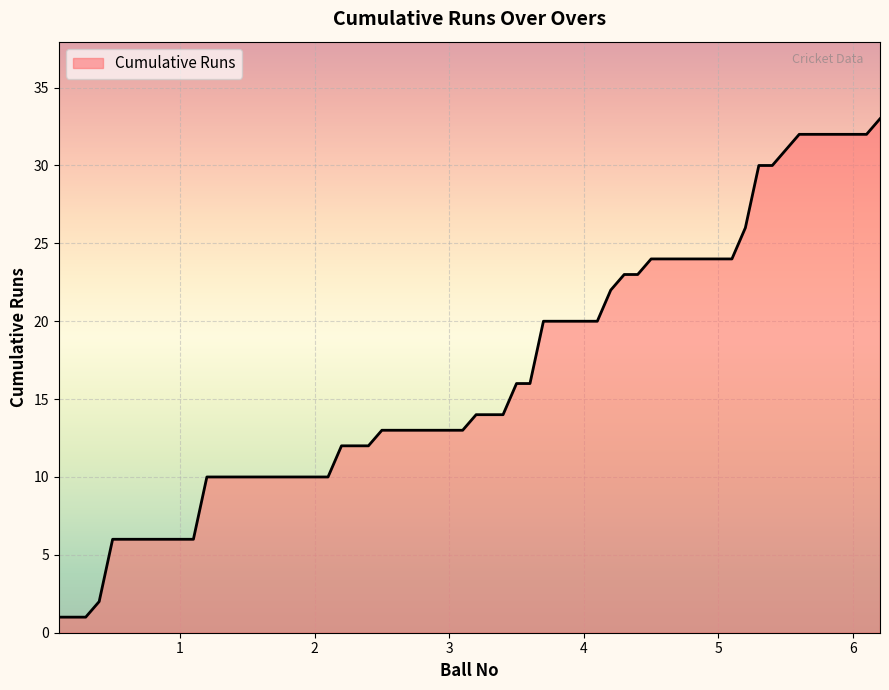

What is the difference between the maximum and minimum values?

32